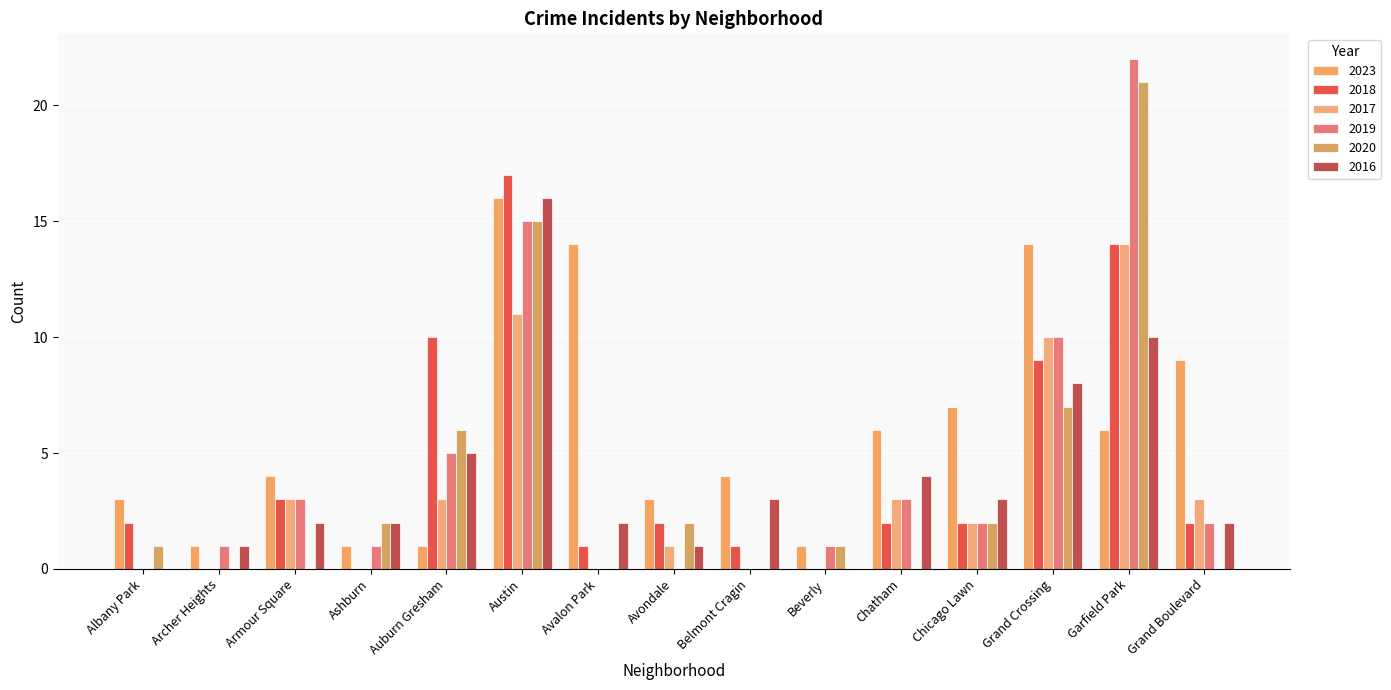

Is it true that 2019 equals 1 at Armour Square?

False